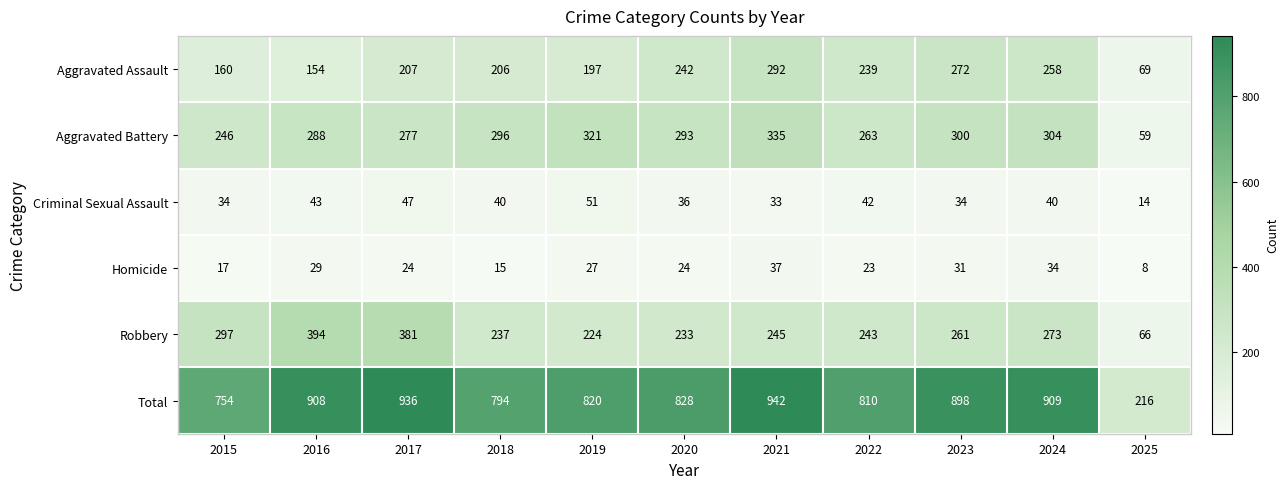

Which series has the widest spread of values?

Total